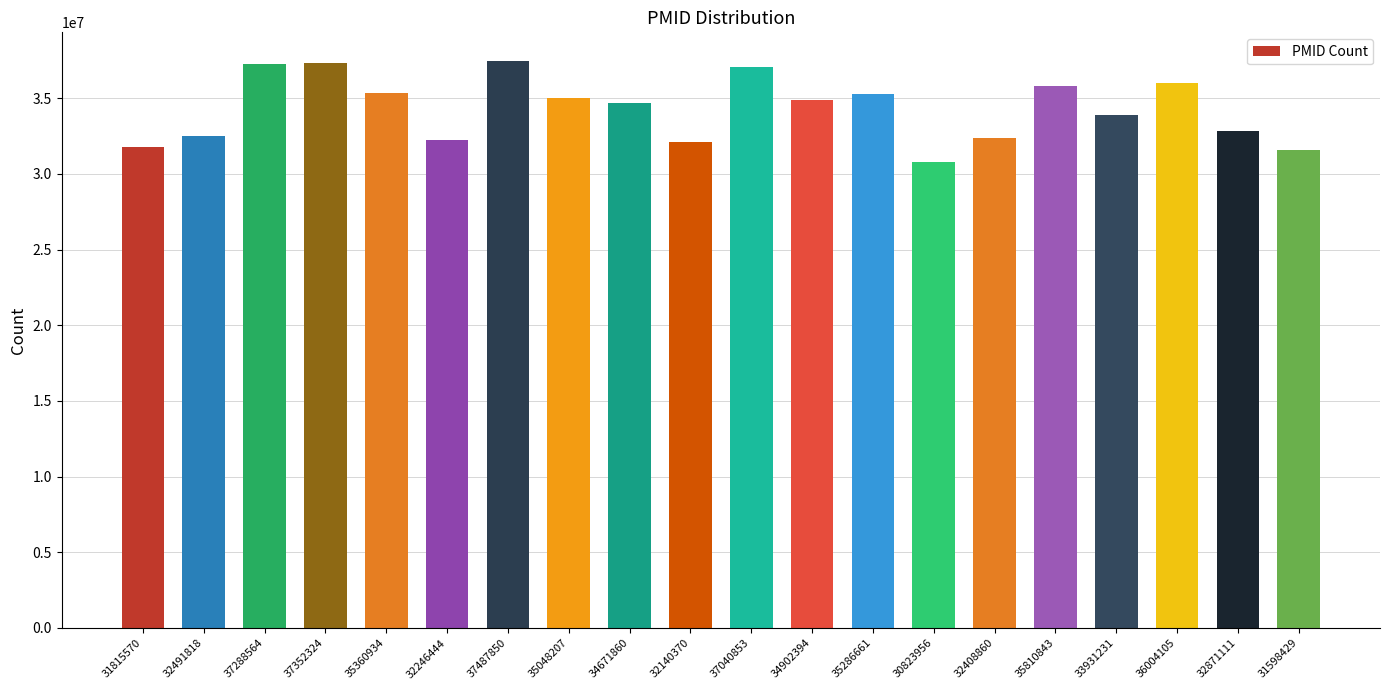

The value at 33931231 is 12766321. True or false?

False